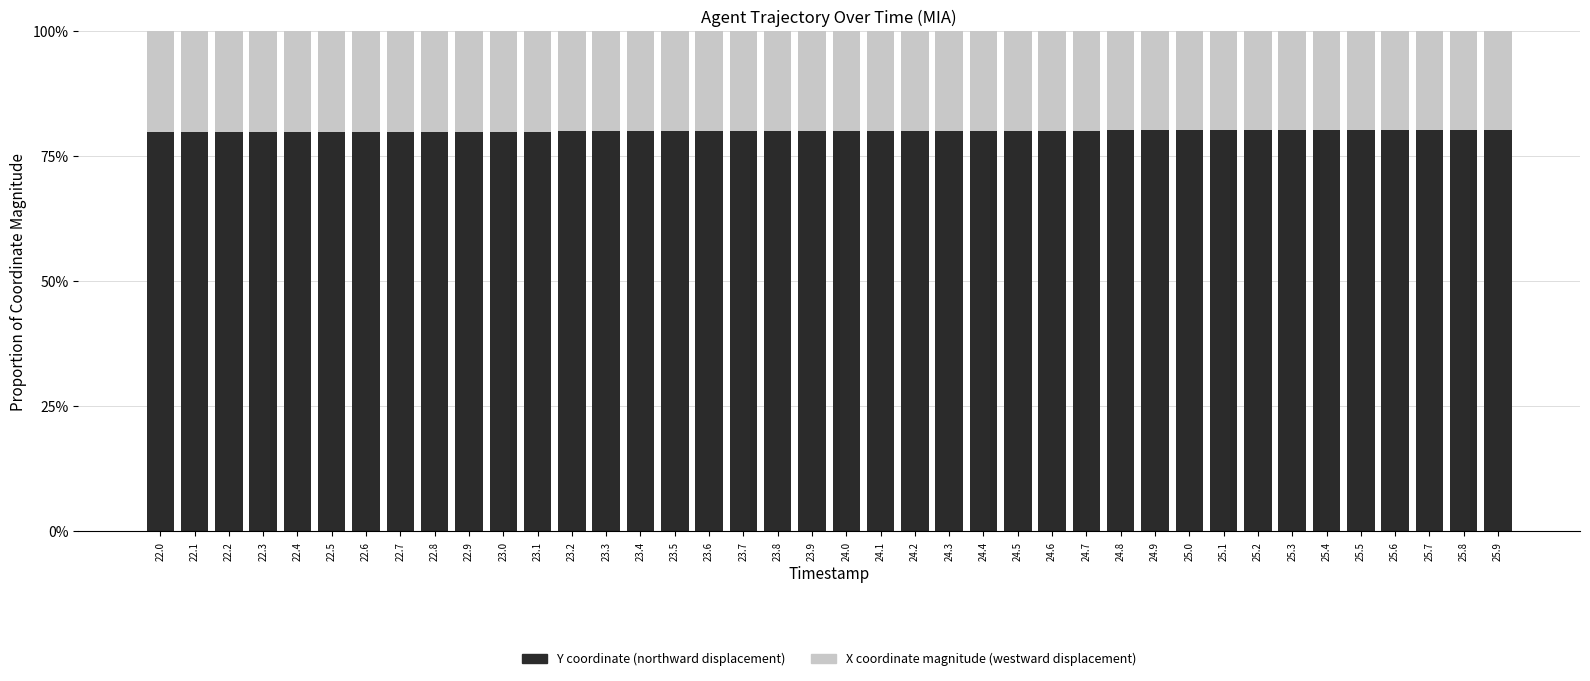

What are all the series names shown in the legend?

Y coordinate (northward displacement), X coordinate magnitude (westward displacement)